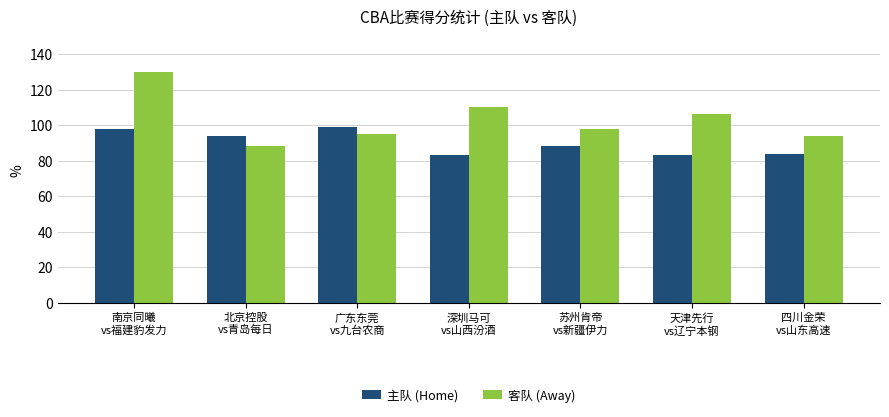

Reading left to right, transcribe all the data shown in this chart.

主队 (Home): 南京同曦
vs福建豹发力=98	北京控股
vs青岛每日=94	广东东莞
vs九台农商=99	深圳马可
vs山西汾酒=83	苏州肯帝
vs新疆伊力=88	天津先行
vs辽宁本钢=83	四川金荣
vs山东高速=84
客队 (Away): 南京同曦
vs福建豹发力=130	北京控股
vs青岛每日=88	广东东莞
vs九台农商=95	深圳马可
vs山西汾酒=110	苏州肯帝
vs新疆伊力=98	天津先行
vs辽宁本钢=106	四川金荣
vs山东高速=94